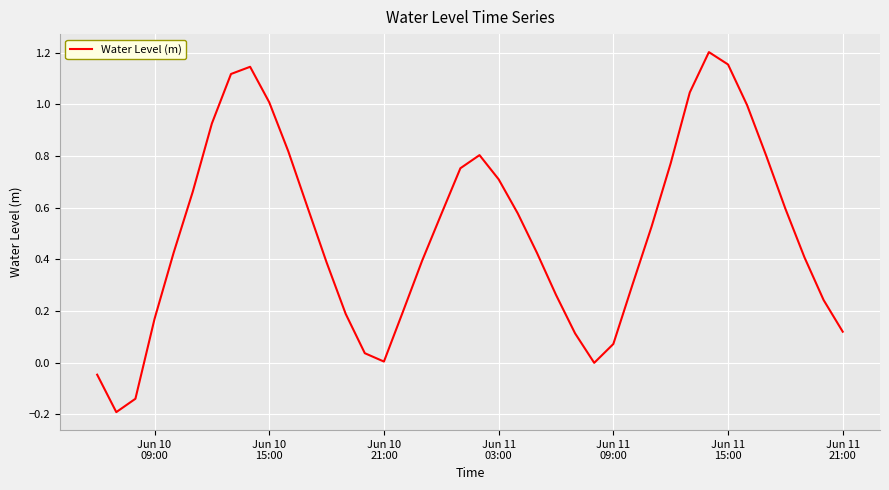

What is the difference between the maximum and minimum values?

1.4